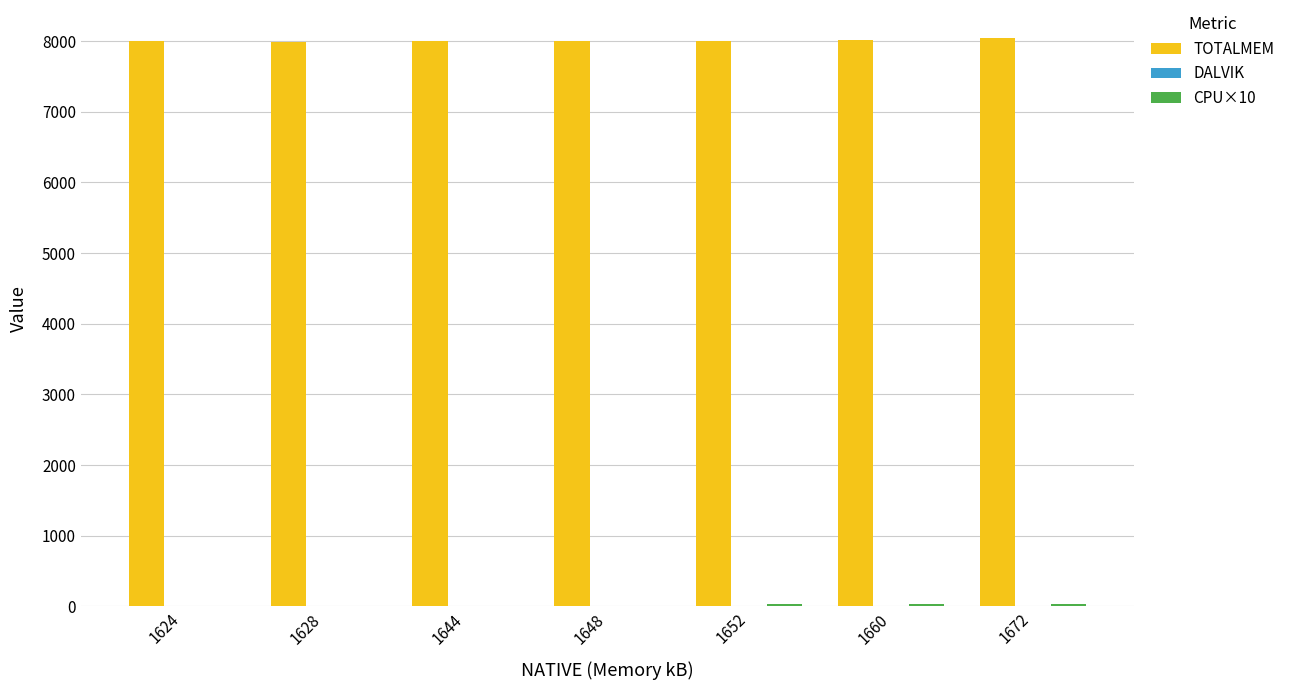

Does the chart contain stacked bars?

No